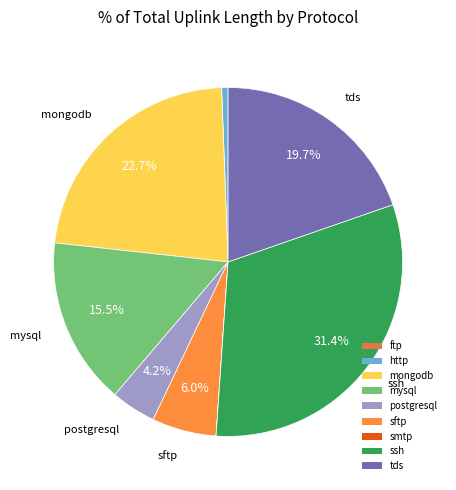

What percentage is NOT represented by ssh?

68.6%